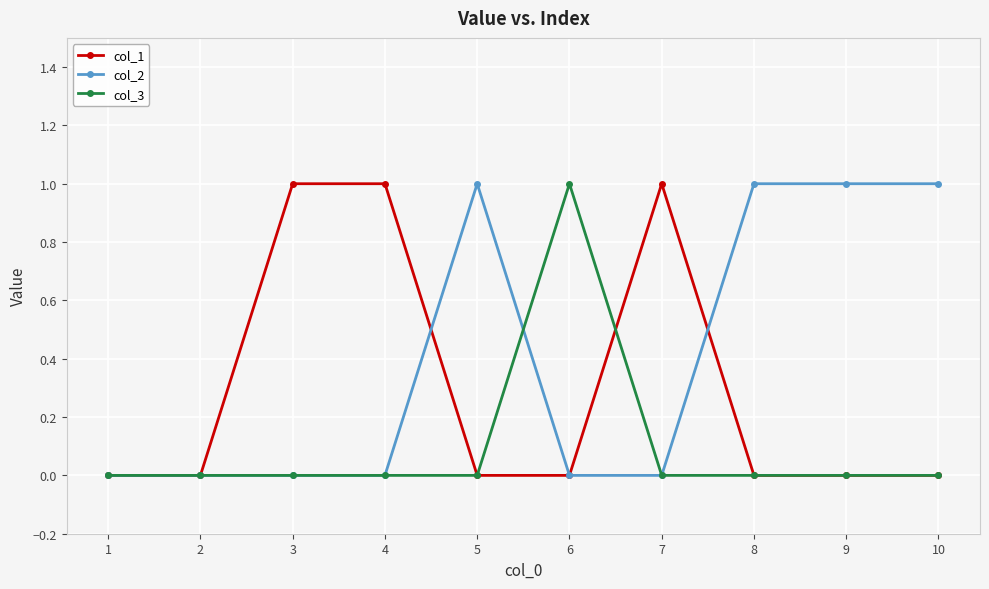

Which series changed the most between 1 and 9?

col_2